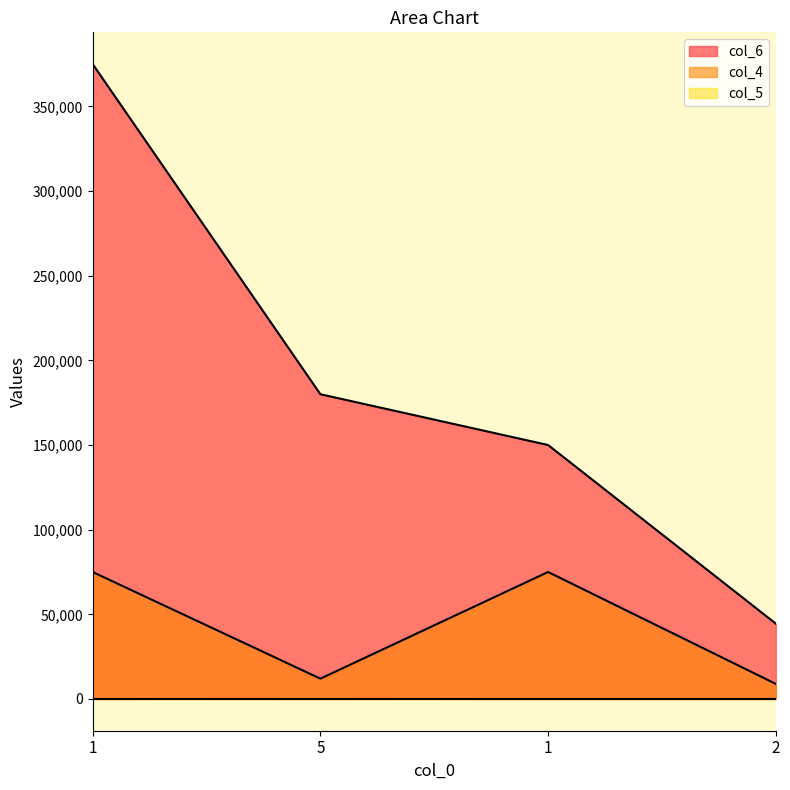

How many lines are shown in the chart?

3